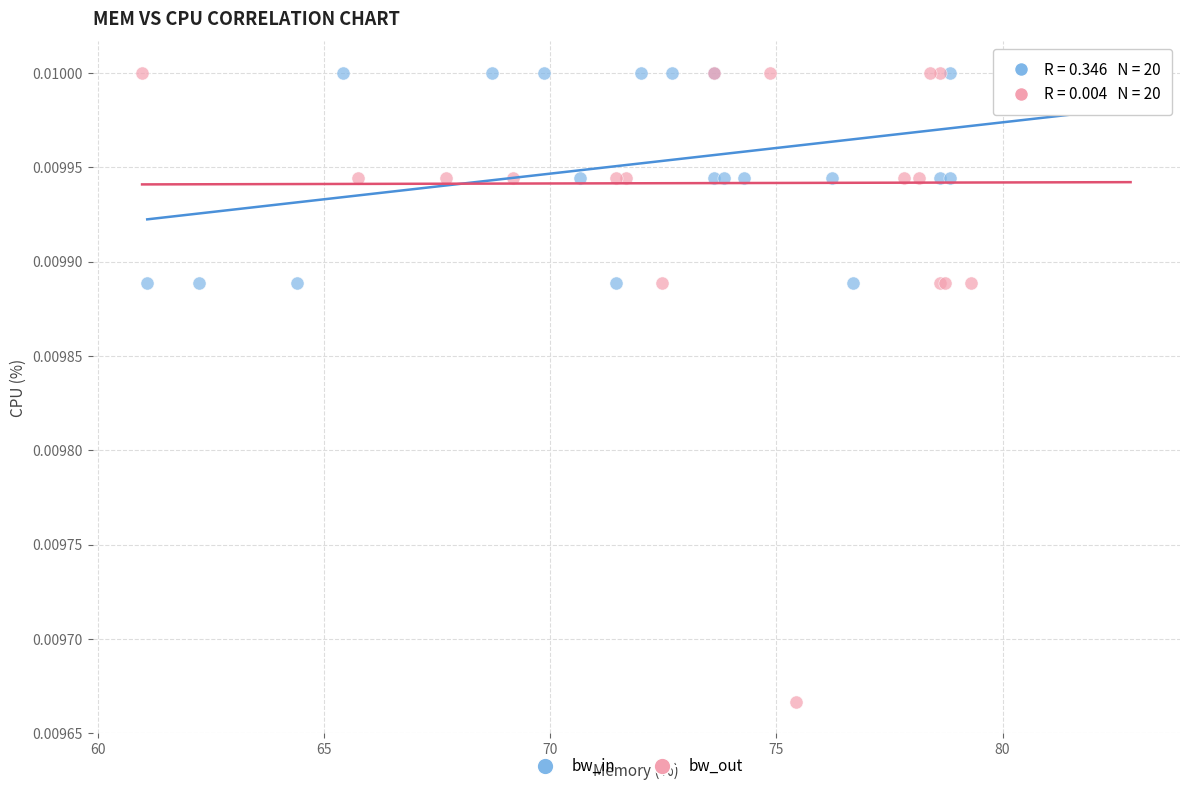

Which series reaches the minimum Y coordinate?

bw_out